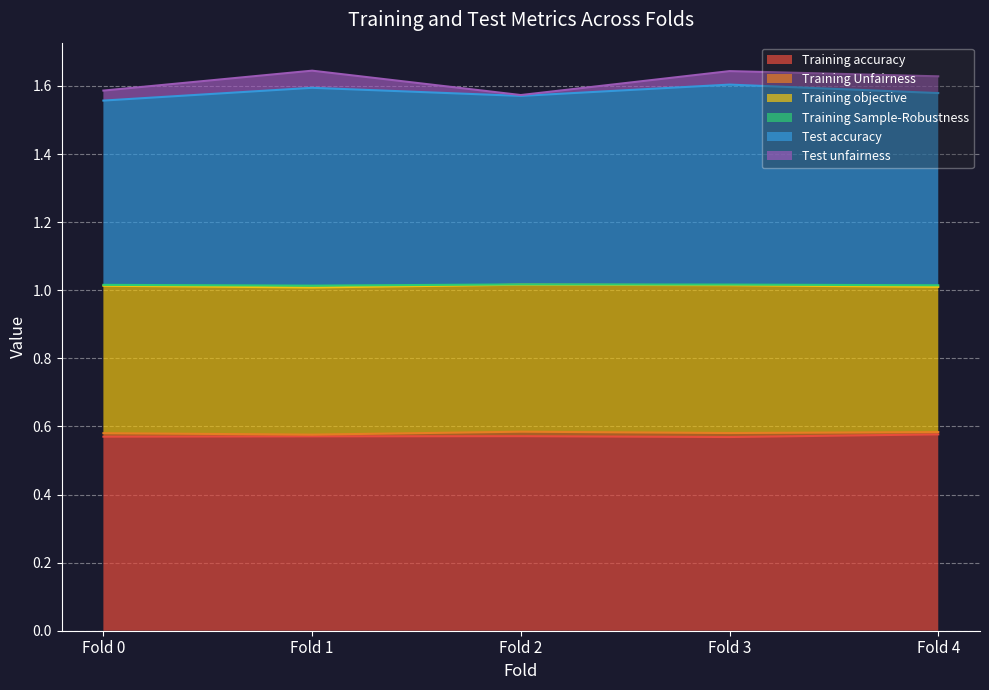

At which label is Training Unfairness closest to 1?

Fold 1